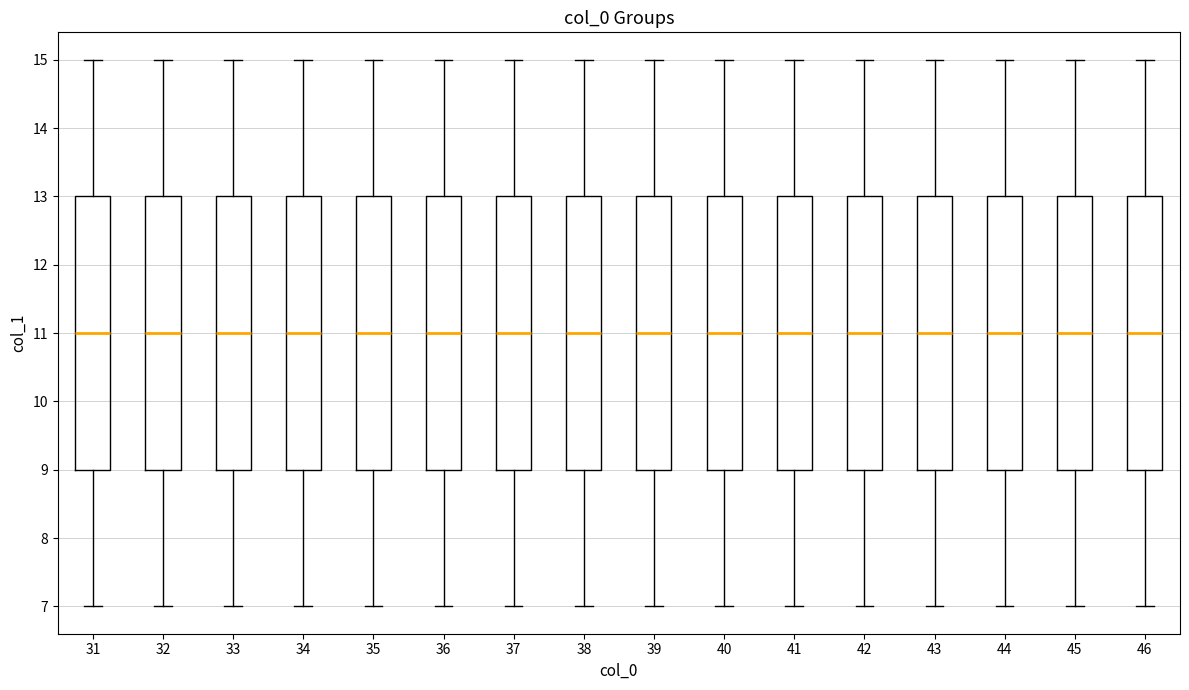

Reading left to right, transcribe this box plot: for each box, give where its median line is, the range the box spans, and where its two whiskers end, as read against the y-axis. The values are not printed on the chart, so give them approximately, as read against the axis.

31: median 11, box 9 to 13, whiskers 7 to 15
32: median 11, box 9 to 13, whiskers 7 to 15
33: median 11, box 9 to 13, whiskers 7 to 15
34: median 11, box 9 to 13, whiskers 7 to 15
35: median 11, box 9 to 13, whiskers 7 to 15
36: median 11, box 9 to 13, whiskers 7 to 15
37: median 11, box 9 to 13, whiskers 7 to 15
38: median 11, box 9 to 13, whiskers 7 to 15
39: median 11, box 9 to 13, whiskers 7 to 15
40: median 11, box 9 to 13, whiskers 7 to 15
41: median 11, box 9 to 13, whiskers 7 to 15
42: median 11, box 9 to 13, whiskers 7 to 15
43: median 11, box 9 to 13, whiskers 7 to 15
44: median 11, box 9 to 13, whiskers 7 to 15
45: median 11, box 9 to 13, whiskers 7 to 15
46: median 11, box 9 to 13, whiskers 7 to 15